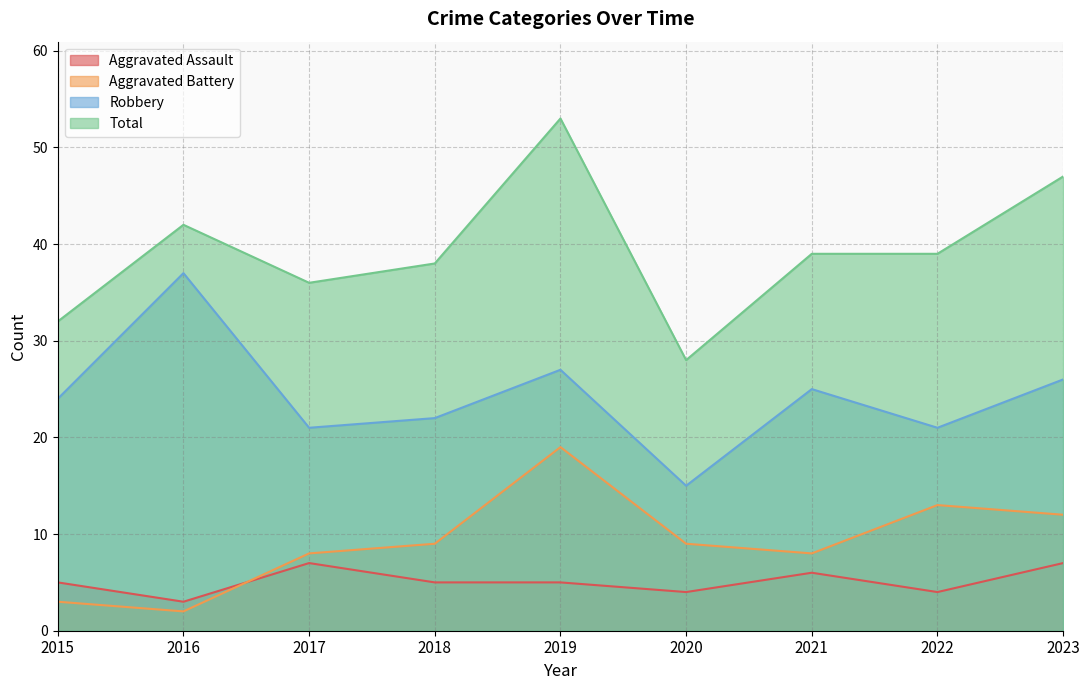

What are all the series names shown in the legend?

Aggravated Assault, Aggravated Battery, Robbery, Total